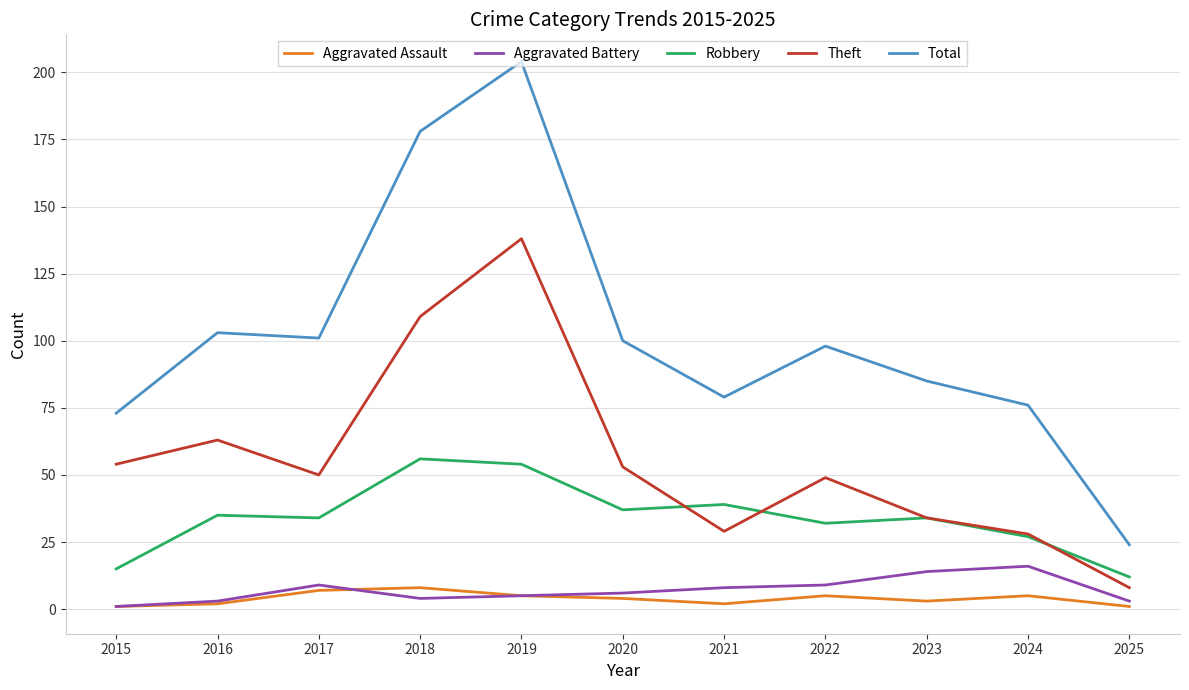

True or false: Aggravated Battery and Theft intersect in this chart.

False